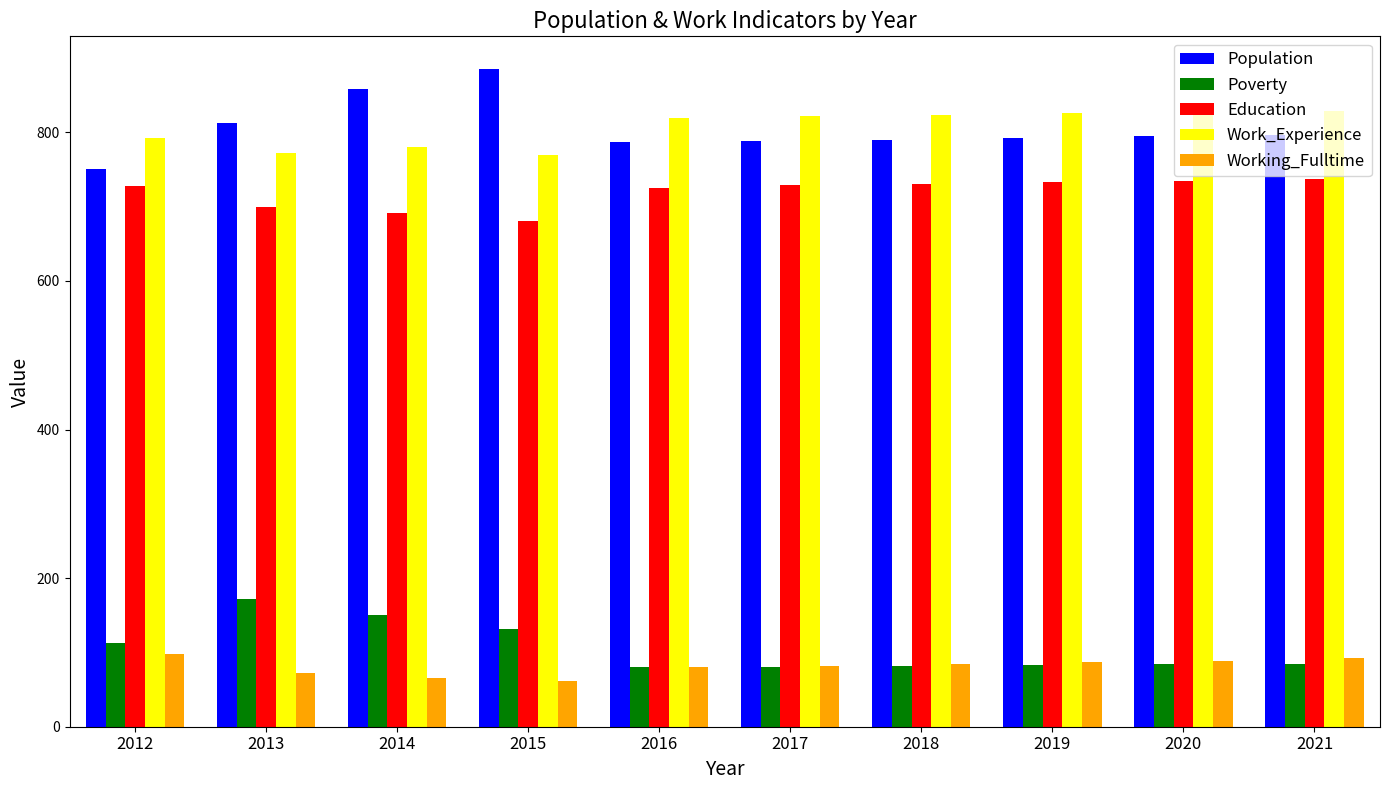

How many data points does each series have?

10